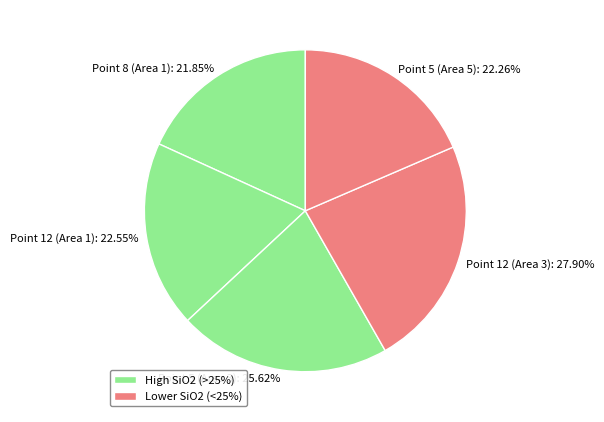

Is there any slice that represents more than half of the pie?

No